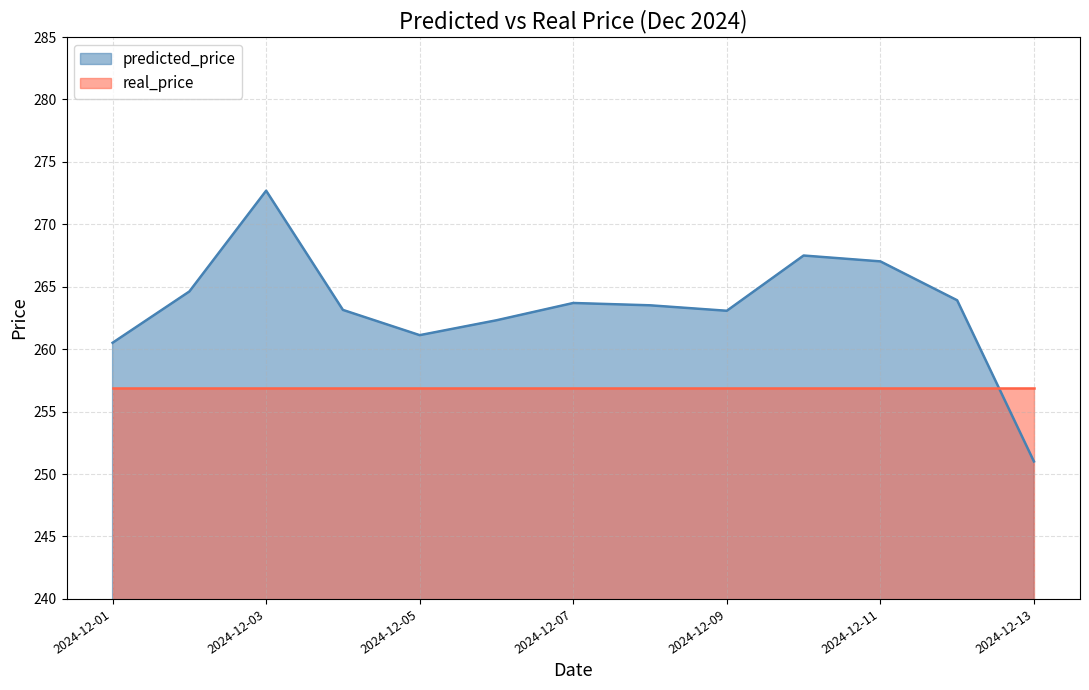

Approximately how many times larger is the value at 2024-12-08 compared to 2024-12-10?

1.0